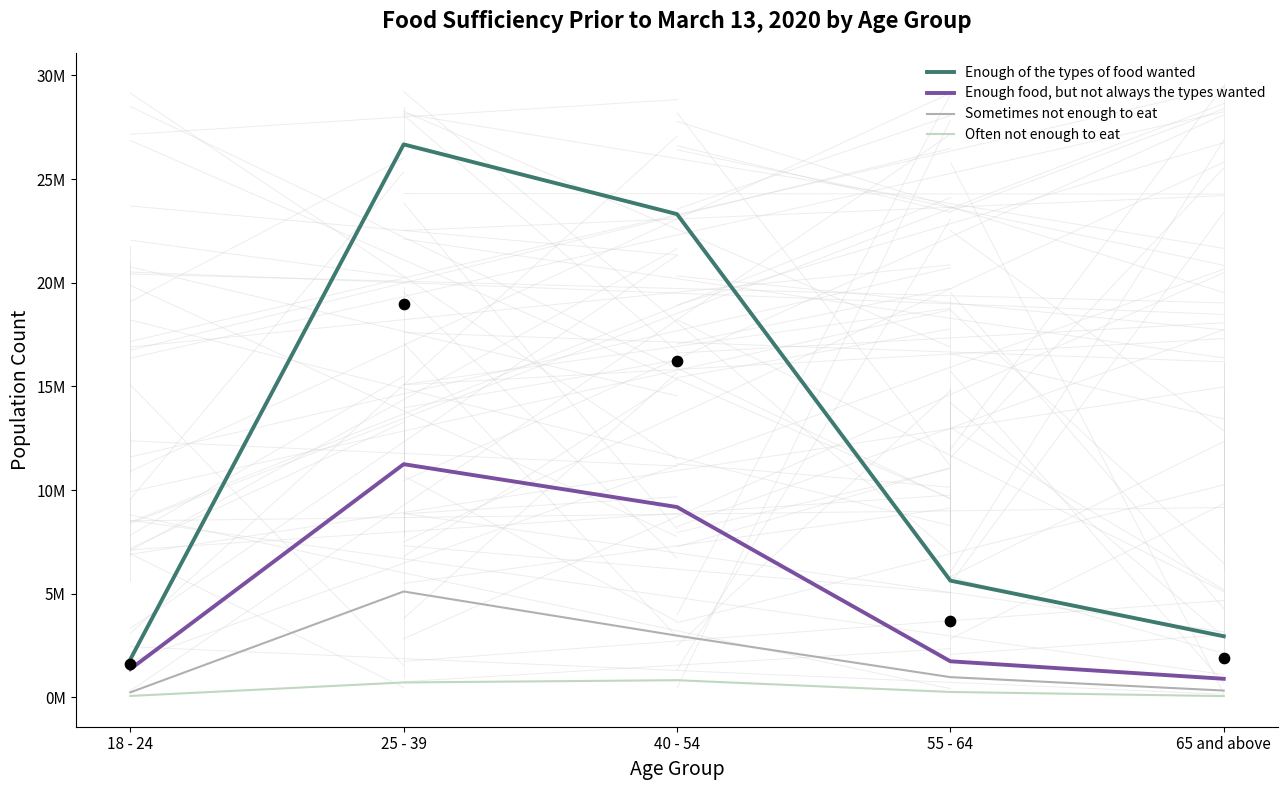

Which series has the largest total across all categories?

Enough of the types of food wanted